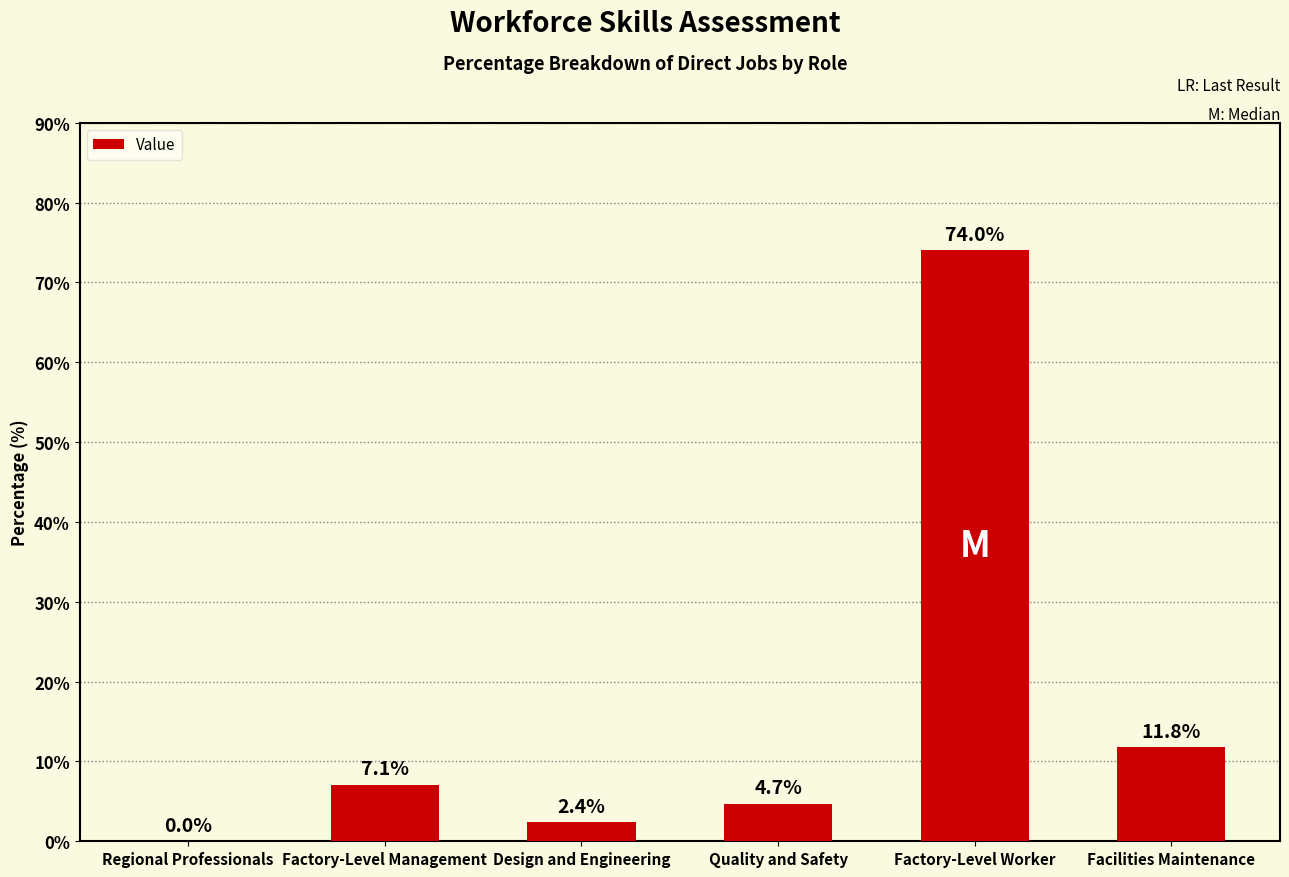

Which label corresponds to the largest value in the chart?

Factory-Level Worker